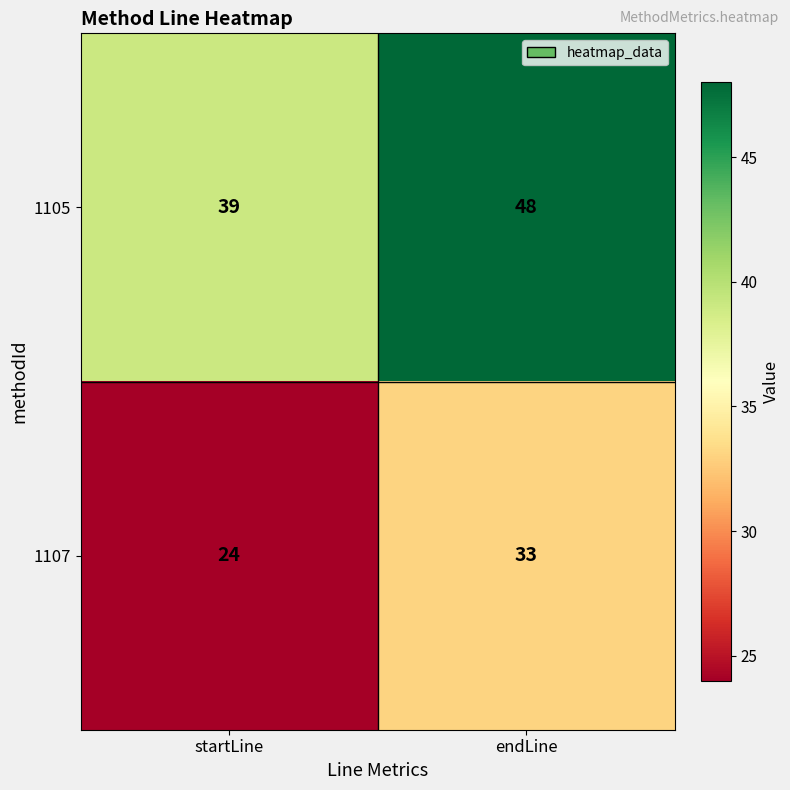

Reading left to right, list all the values displayed in this chart.

1105: startLine=39	endLine=48
1107: startLine=24	endLine=33